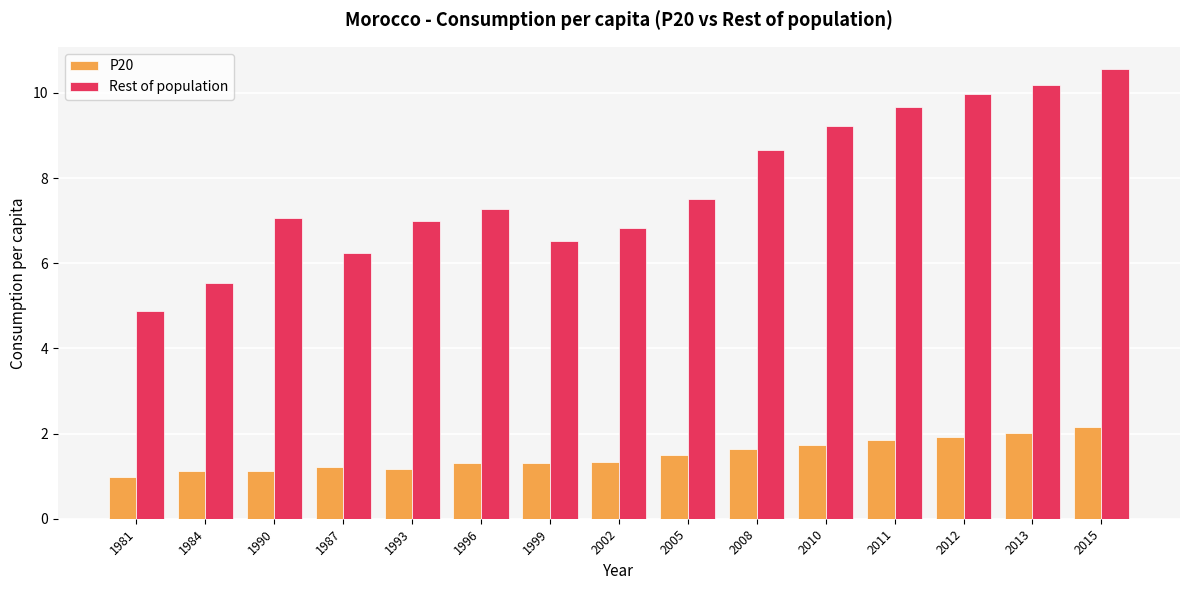

At which category does the chart reach its peak across all series?

2015